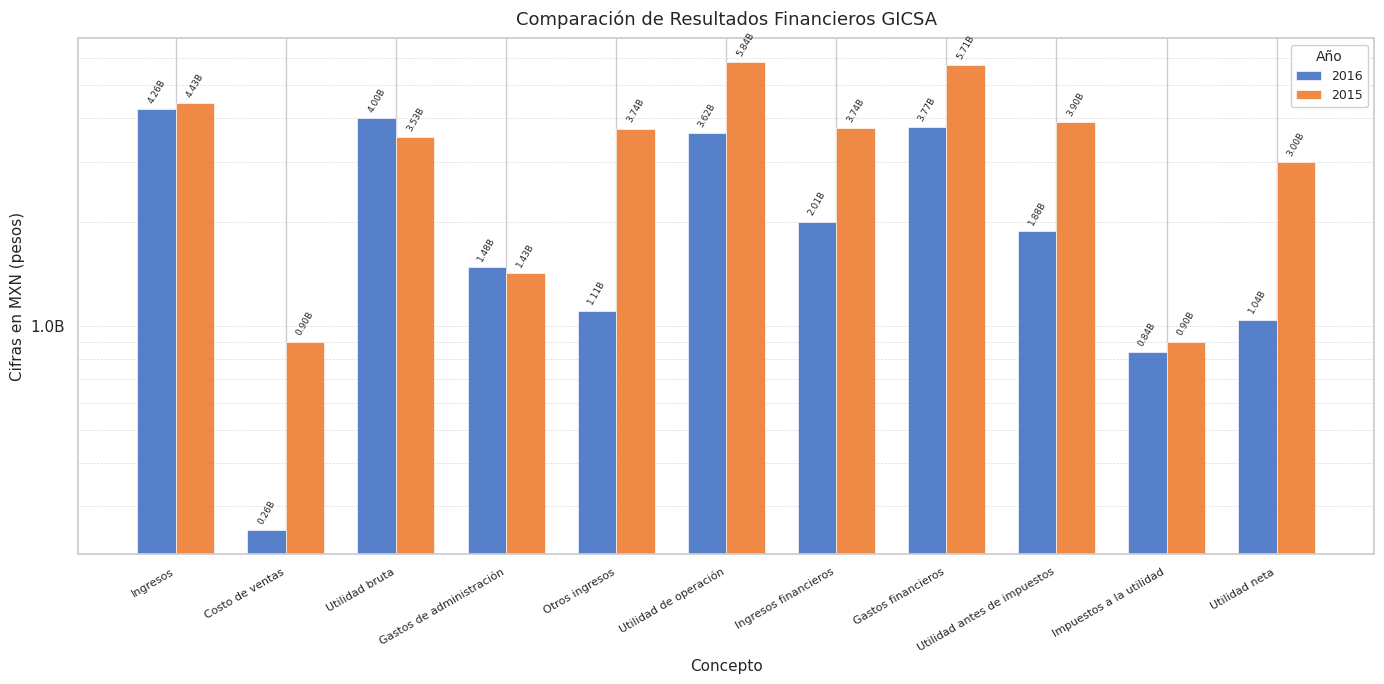

How many bars are there in total?

22